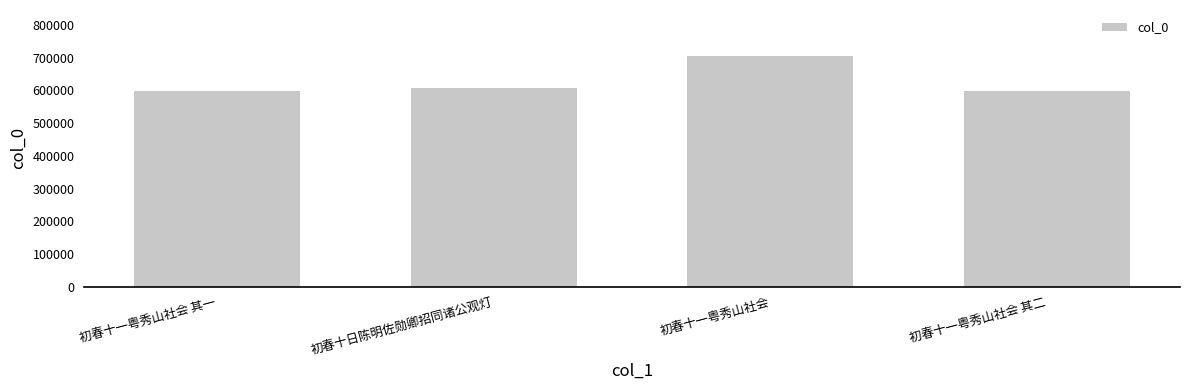

What is the difference between the maximum and minimum values?

105280